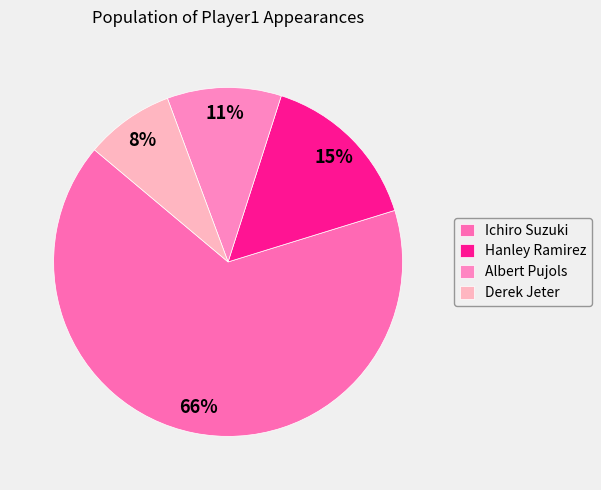

What percentage do Derek Jeter and Hanley Ramirez together represent?

23.5%